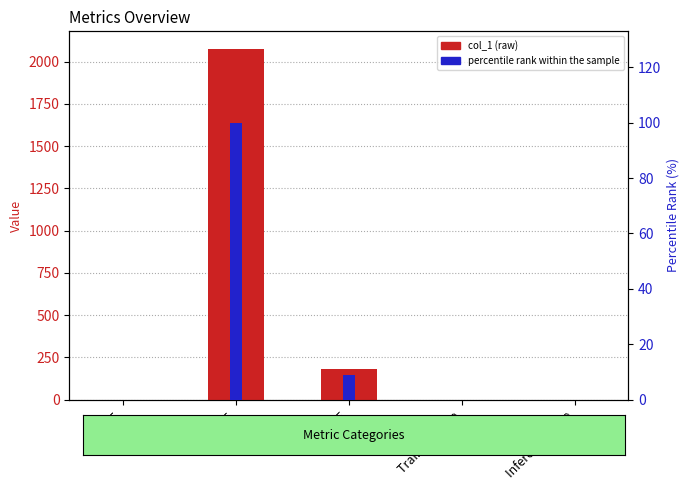

What is the difference between the percentile rank within the sample values at Training Time and MAPE?

100.0